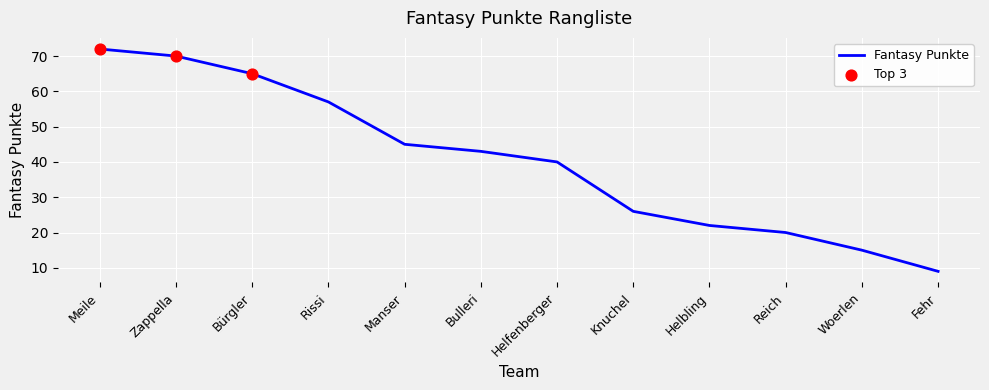

Between Fehr and Manser, which is larger?

Manser